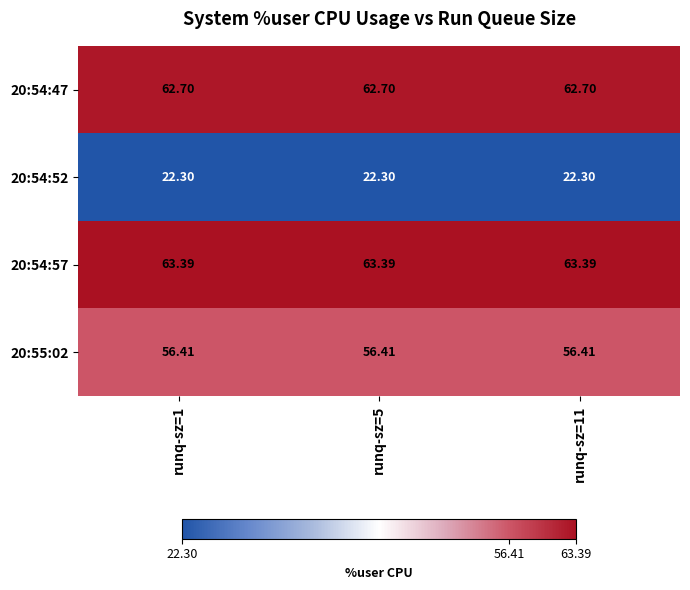

Reading right to left, list all the values displayed in this chart.

20:54:47: runq-sz=11=62.7	runq-sz=5=62.7	runq-sz=1=62.7
20:54:52: runq-sz=11=22.3	runq-sz=5=22.3	runq-sz=1=22.3
20:54:57: runq-sz=11=63.4	runq-sz=5=63.4	runq-sz=1=63.4
20:55:02: runq-sz=11=56.4	runq-sz=5=56.4	runq-sz=1=56.4